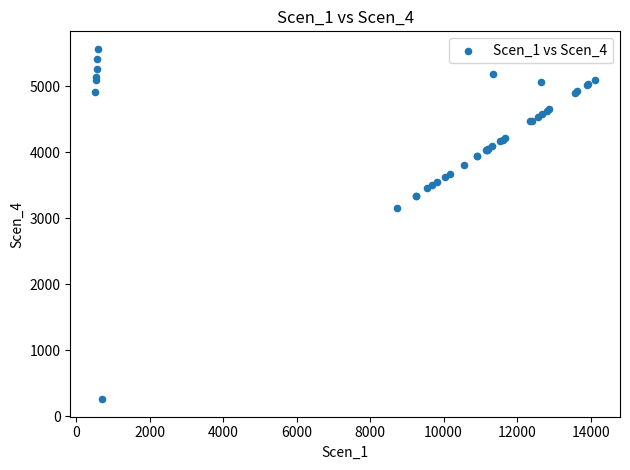

What Y value in the scatter plot is closest to 2910?

3154.8